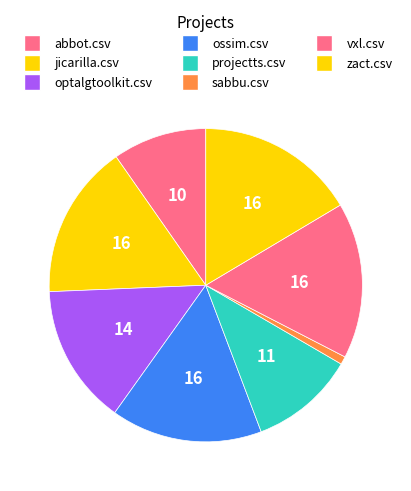

Is it true that sabbu.csv is 11% of the pie?

False